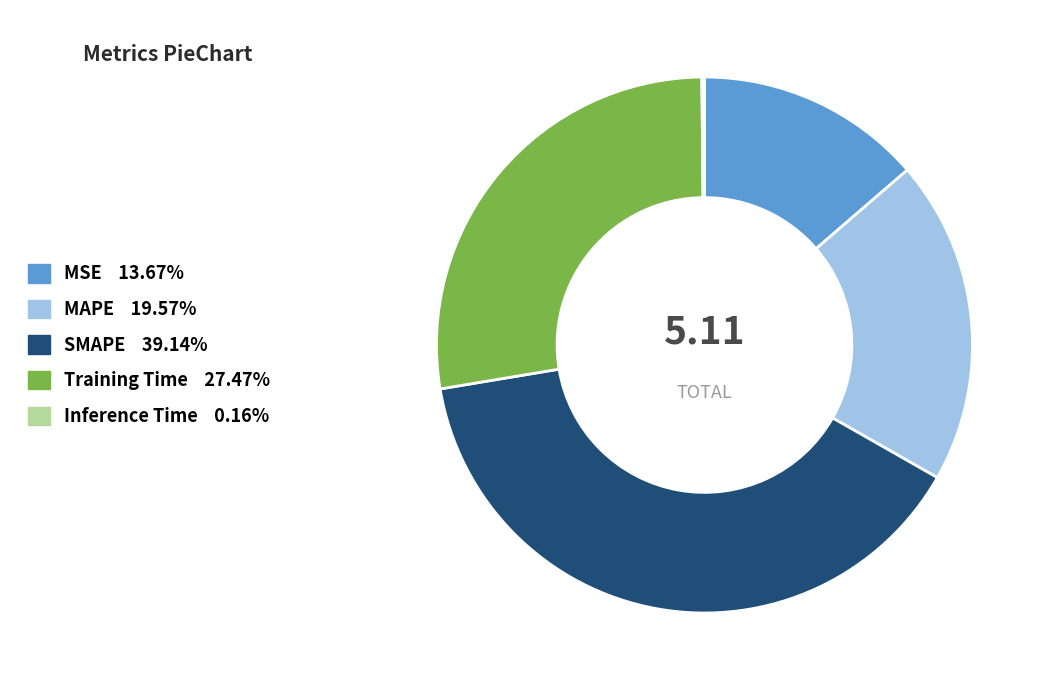

Does MAPE account for over 50% of the chart?

No